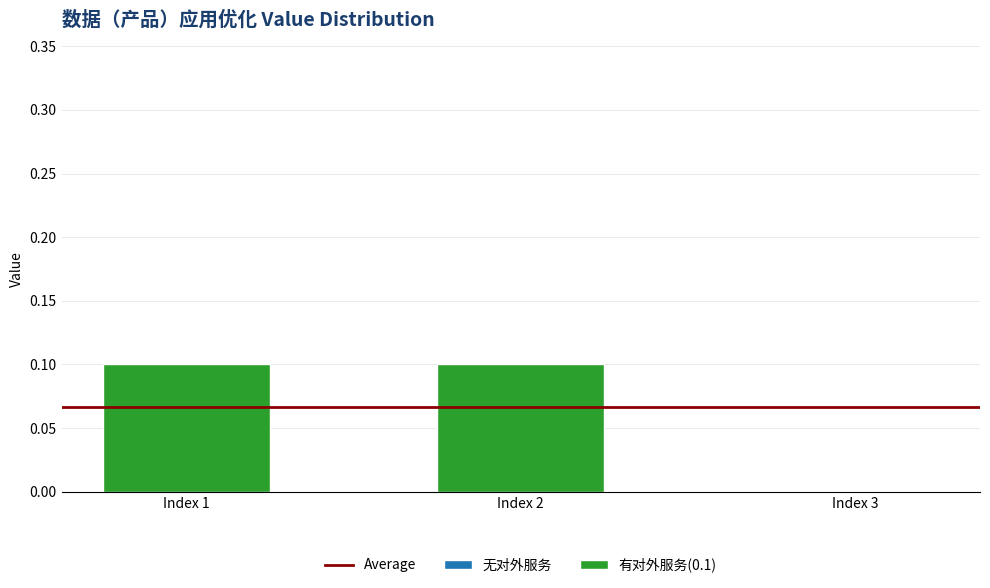

Reading right to left, extract all data points from this chart.

0.0	0.1	0.1